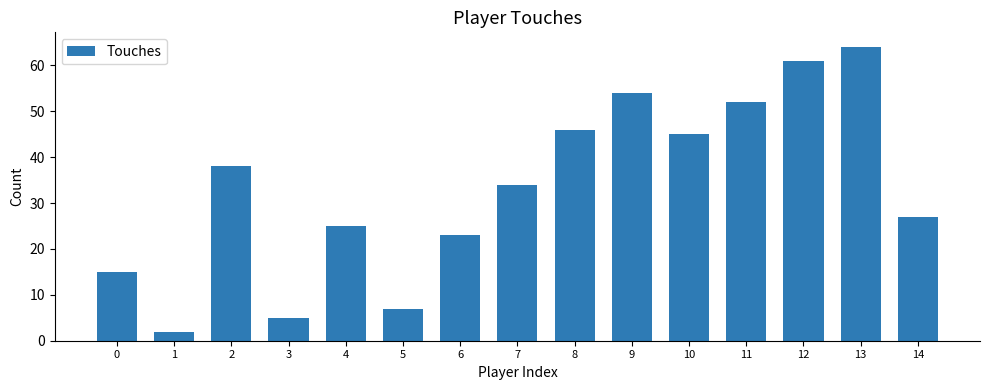

What is the sum of all values?

498